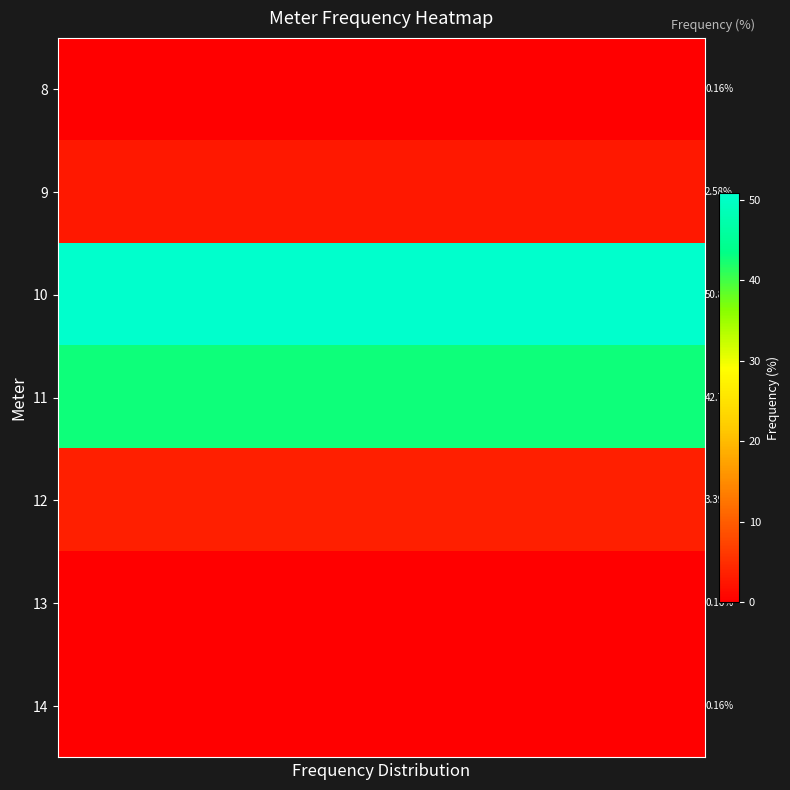

Which series has the largest total across all categories?

10